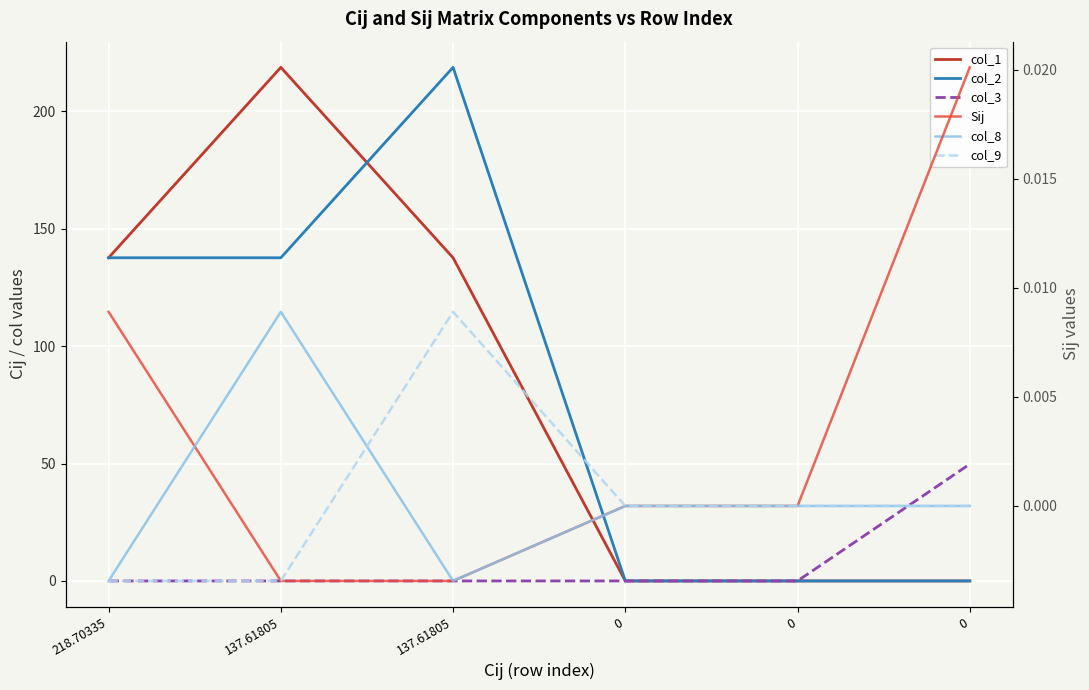

At which category is the sum across all series the highest?

137.61805